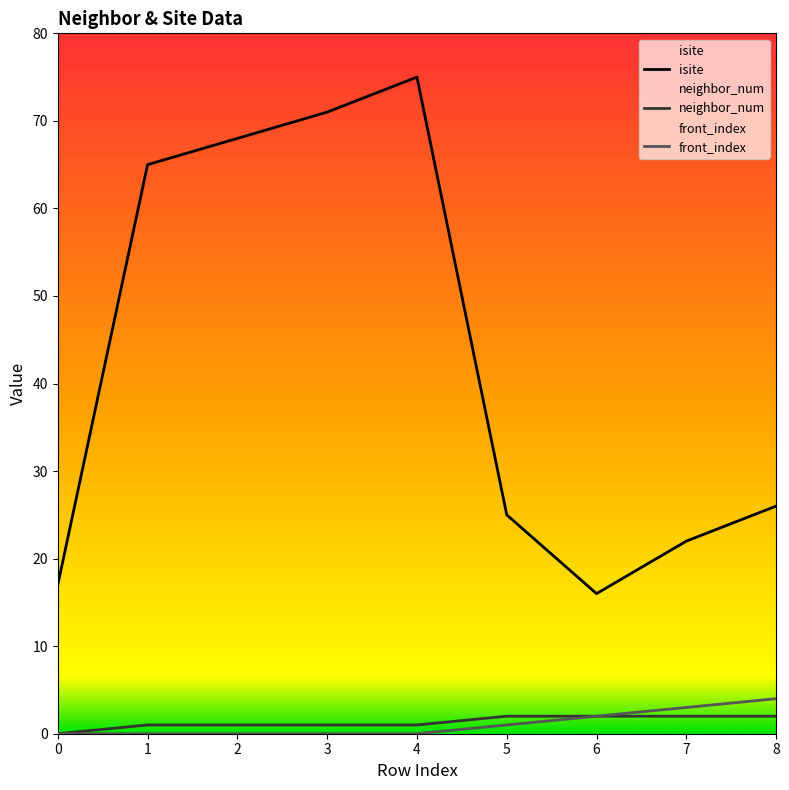

True or false: isite and front_index cross at least once.

False